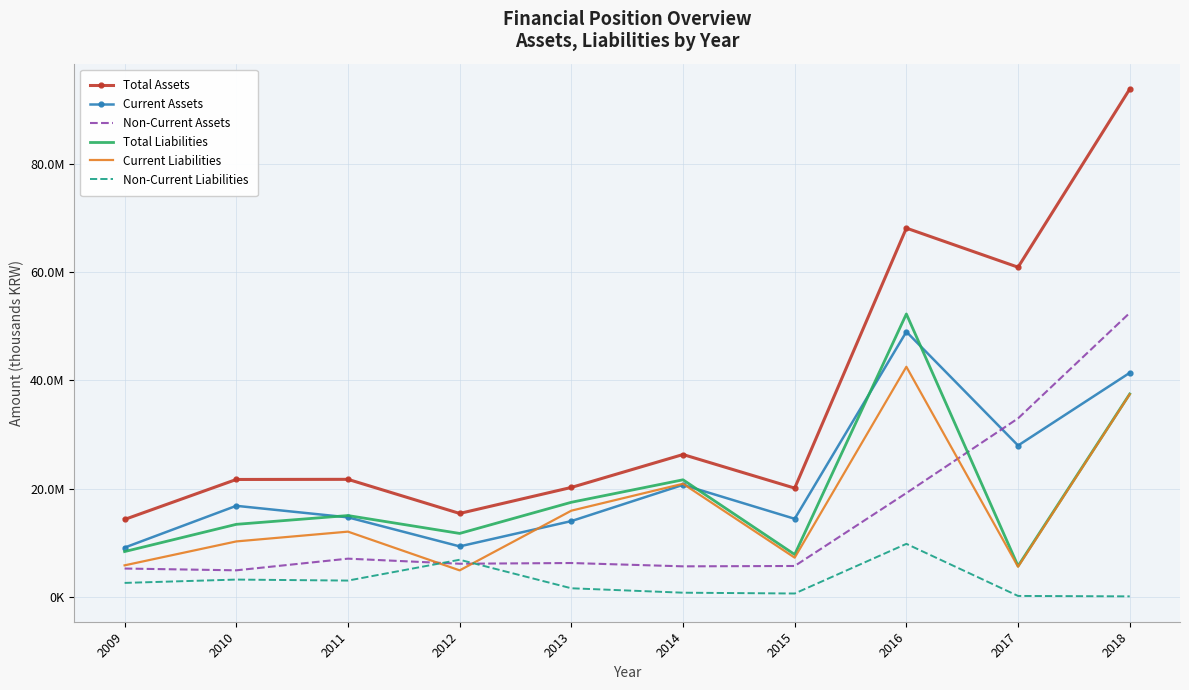

What is the difference between the second highest and minimum values in the Current Assets series?

32330621